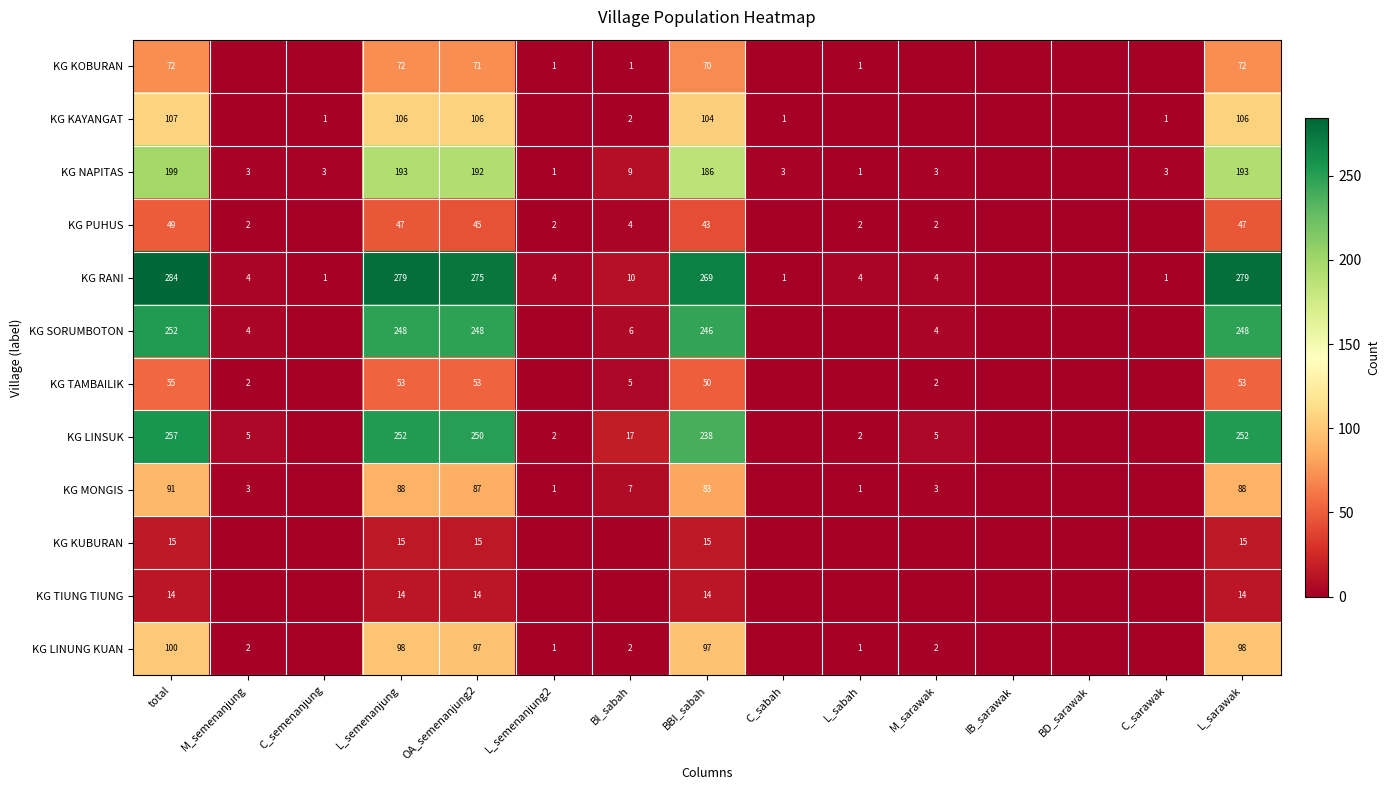

The value of KG NAPITAS at L_semenanjung is 193. True or false?

True